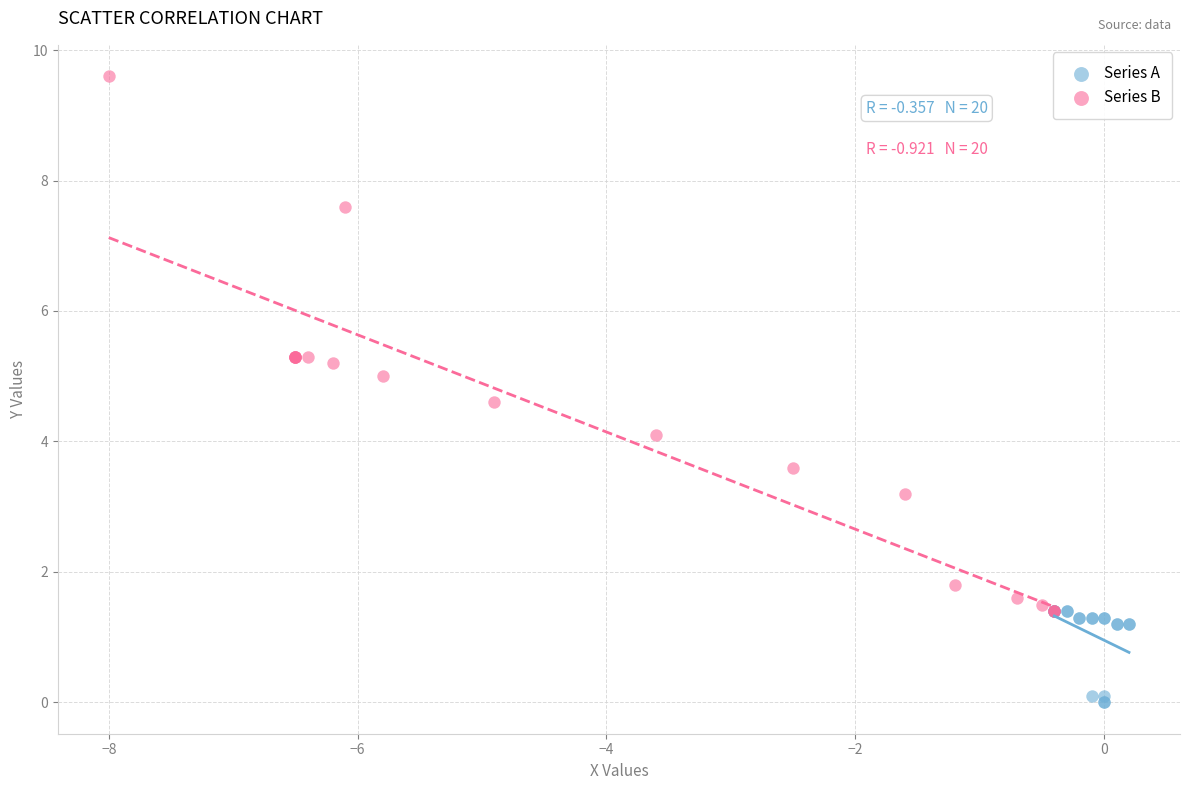

Which series has the widest spread of Y values?

Series B